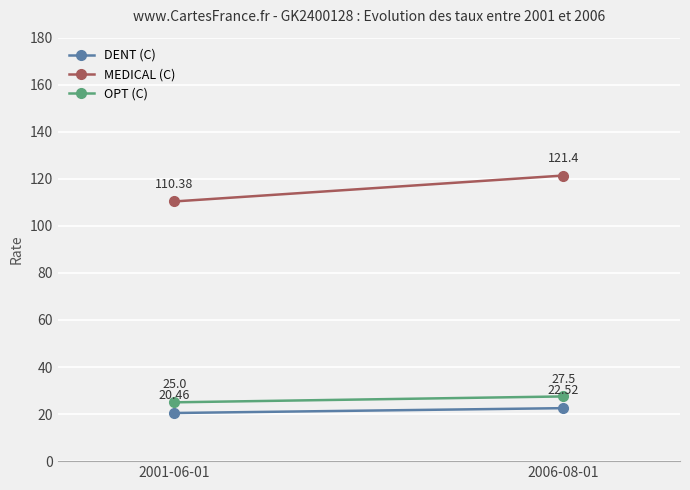

At which label does DENT (C) reach its minimum?

2001-06-01